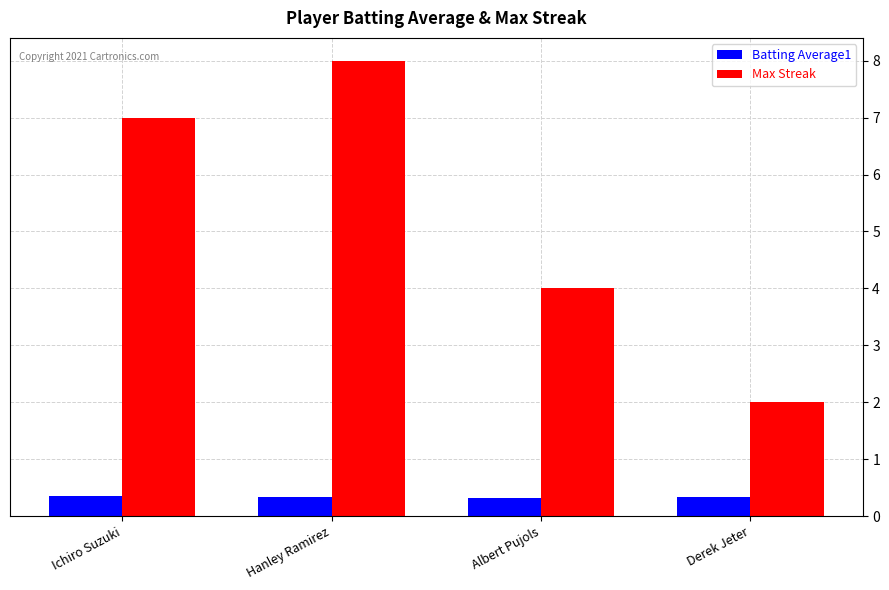

How many Batting Average1 values are between 0 and 1?

4